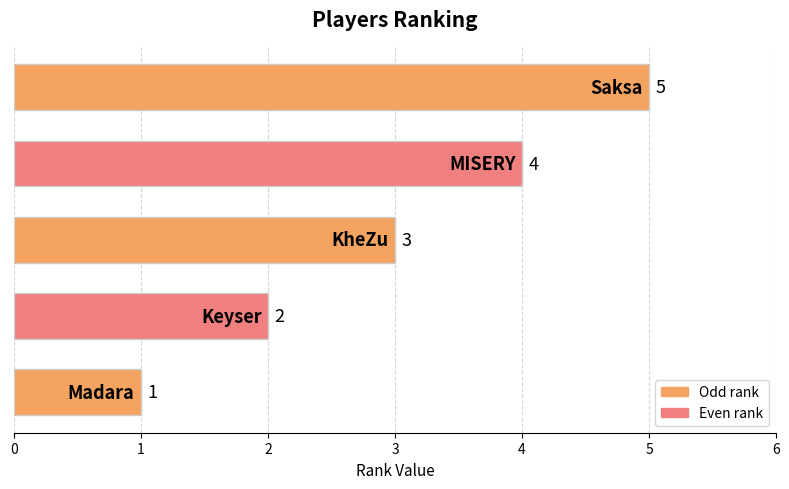

What is the sum of all values?

15